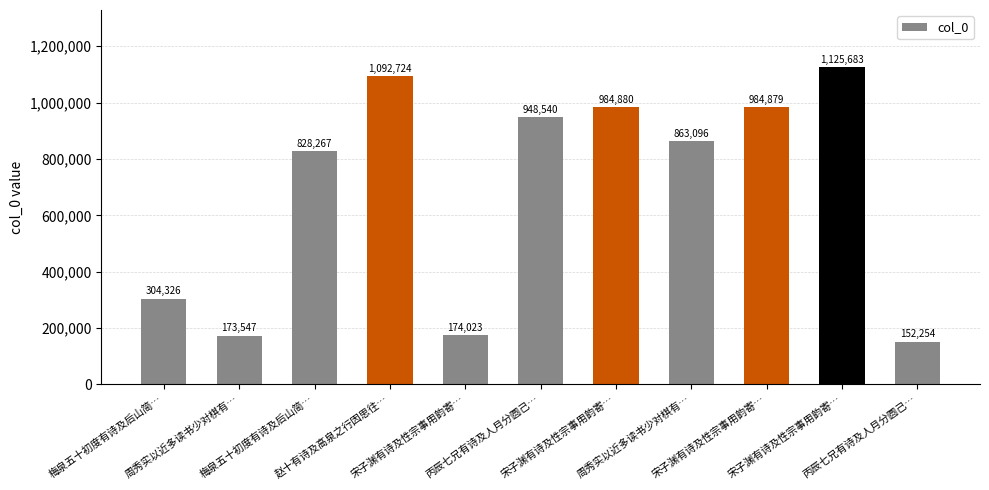

What is the value of the 8th bar from the left?

173547